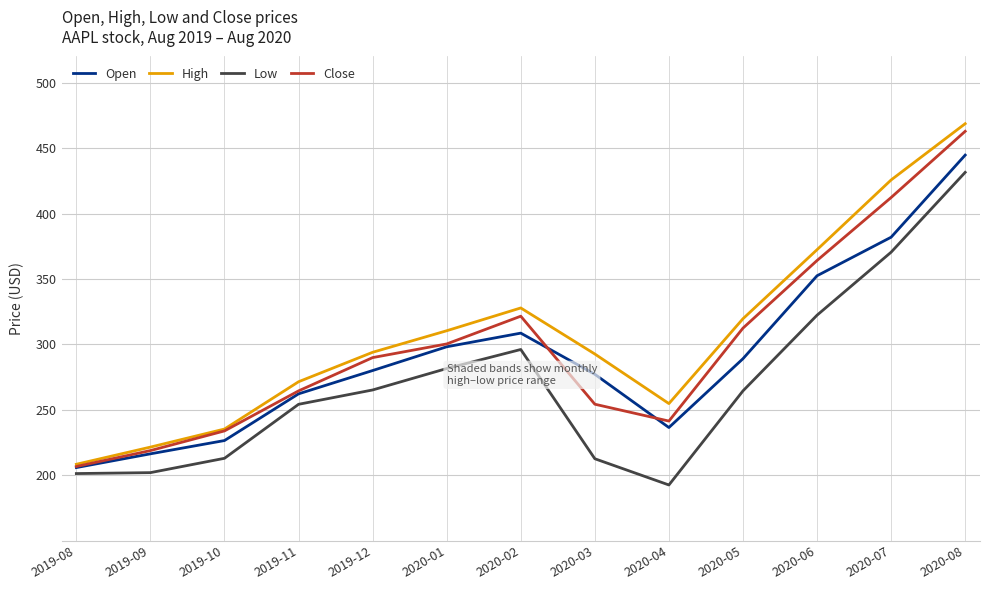

True or false: Low and Open cross at least once.

False